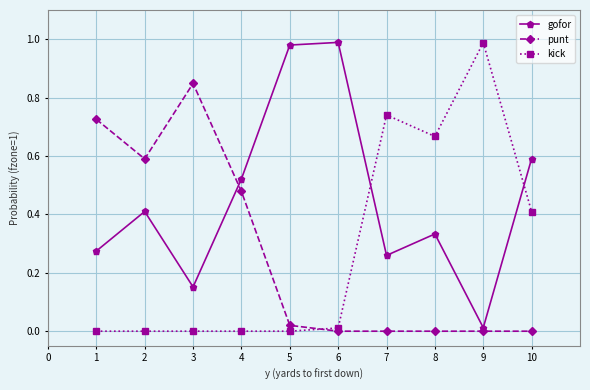

Is this an area chart (filled region under the line)?

No